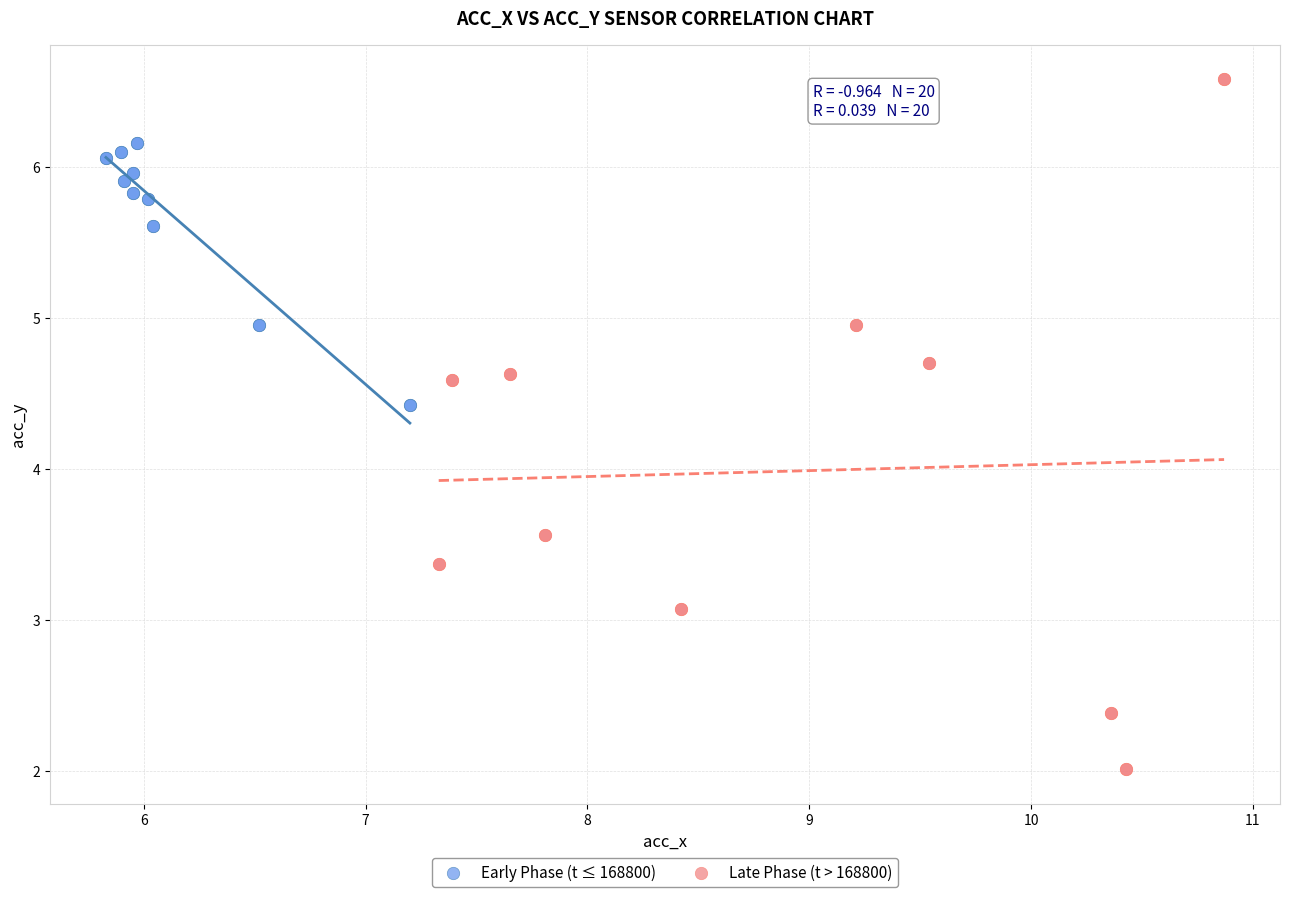

What are all the series names shown in the legend?

Early Phase (t ≤ 168800), Late Phase (t > 168800)